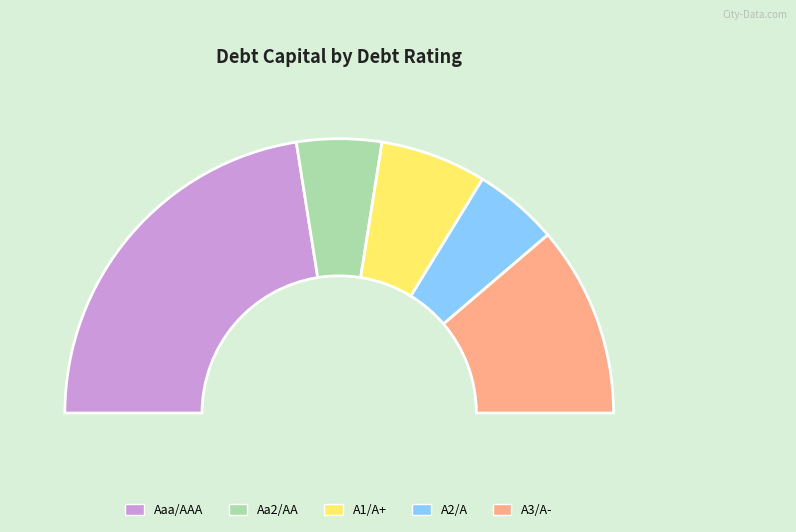

To the nearest percent, what is the combined percentage of A2/A and Aa2/AA?

20%